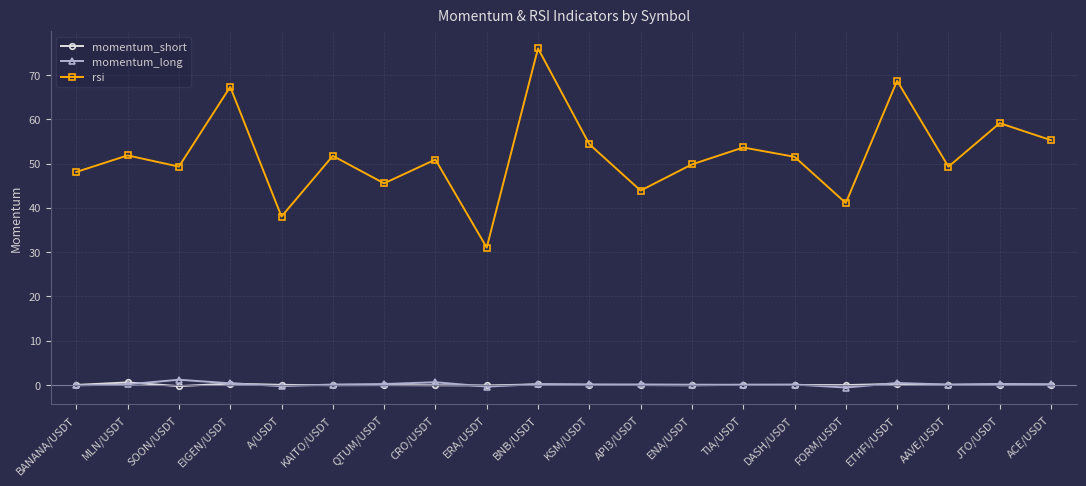

Which series changed the most between API3/USDT and DASH/USDT?

rsi